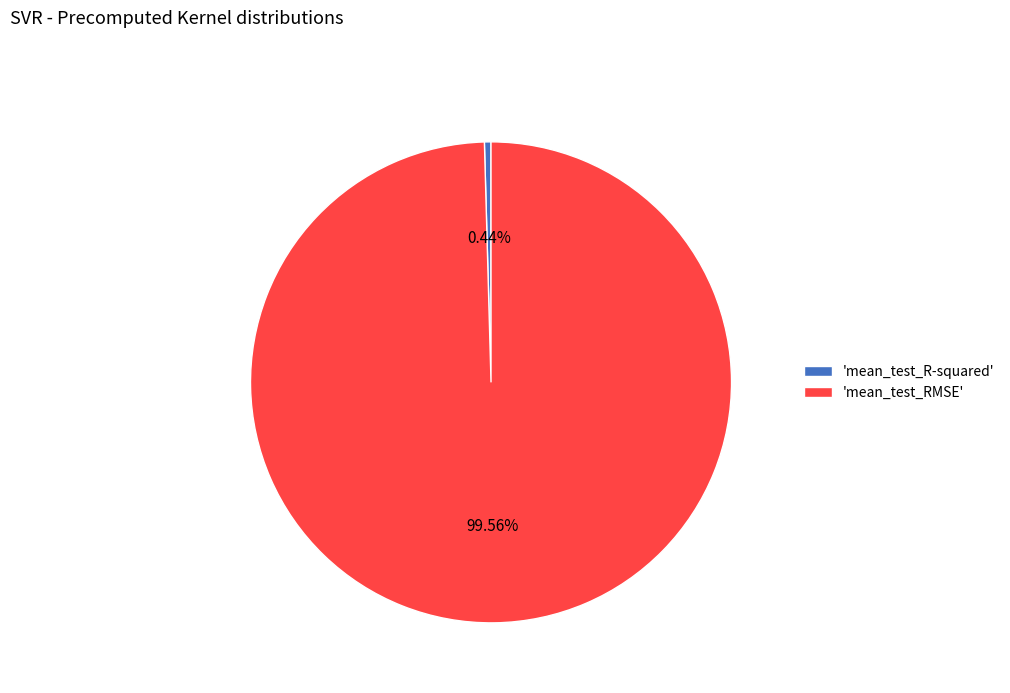

Which has a higher value, 'mean_test_R-squared' or 'mean_test_RMSE'?

'mean_test_RMSE'